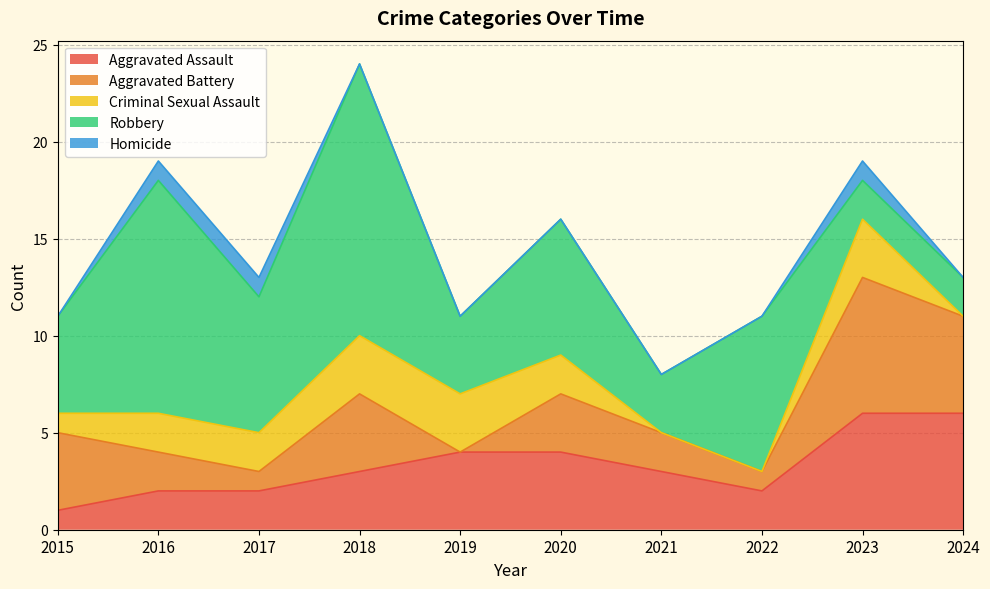

What is the difference between the maximum and minimum values in the Homicide series?

1